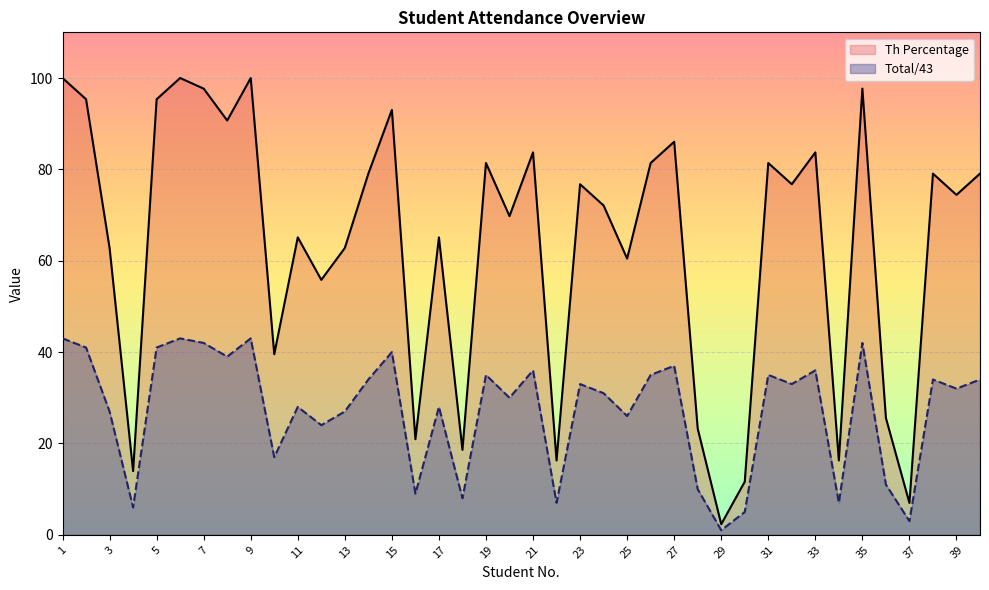

Which series changed the most between 15 and 31?

Th Percentage